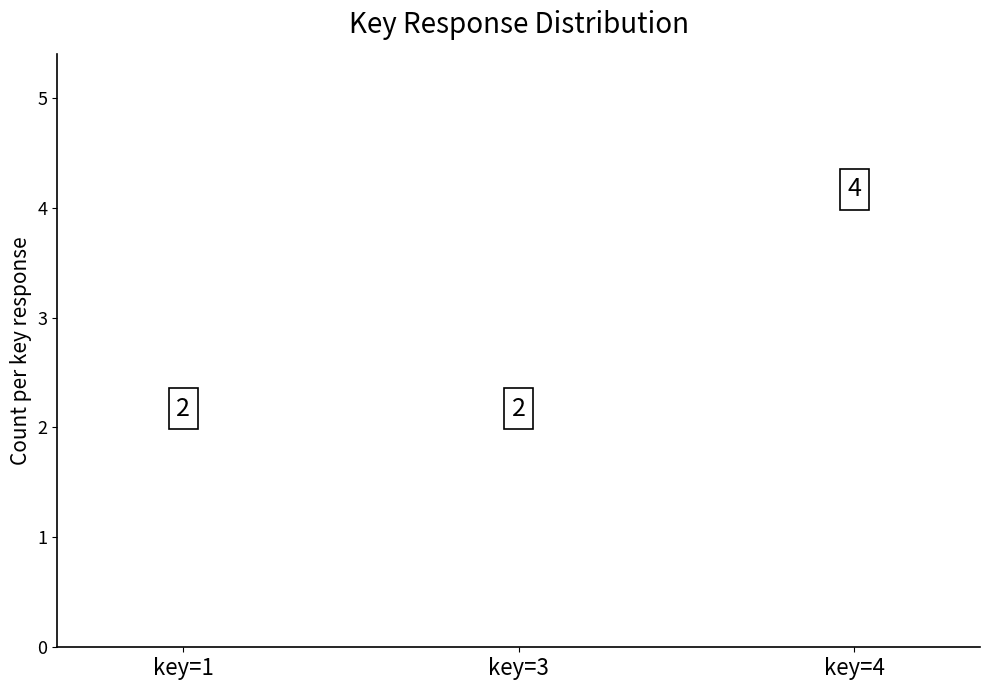

Is it true that the value at key=3 is 2?

True